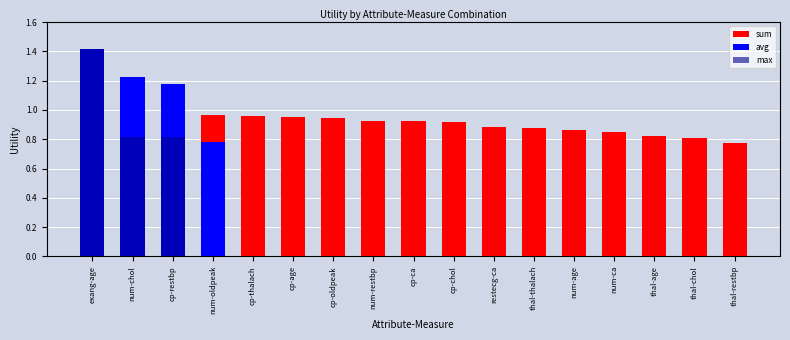

What is the approximate value of sum at thal-restbp?

0.8